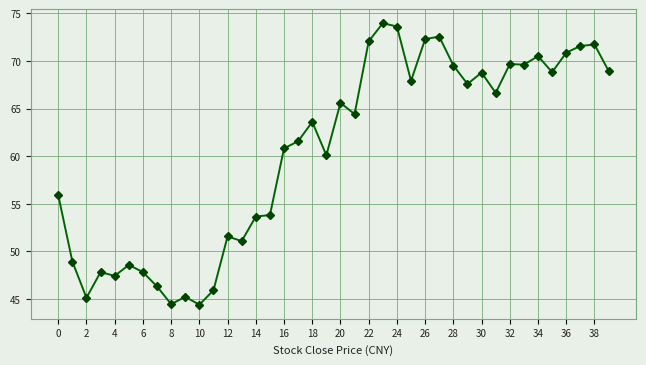

What is the difference between the maximum and second lowest values?

29.5